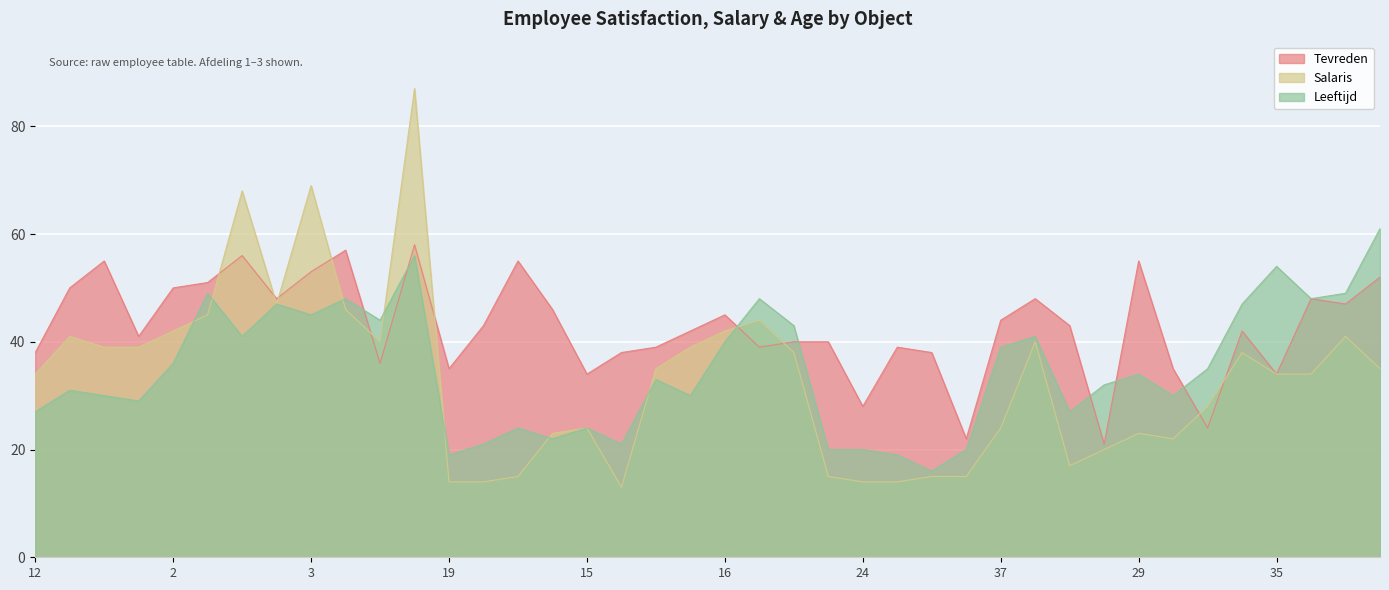

Reading right to left, transcribe all the data shown in this chart.

Tevreden: 36=52	34=47	33=48	35=34	32=42	30=24	27=35	29=55	28=21	26=43	31=48	37=44	25=22	40=38	39=39	24=28	38=40	20=40	17=39	16=45	13=42	18=39	21=38	15=34	14=46	22=55	23=43	19=35	8=58	4=36	6=57	3=53	1=48	5=56	9=51	2=50	11=41	10=55	7=50	12=38
Salaris: 36=35	34=41	33=34	35=34	32=38	30=28	27=22	29=23	28=20	26=17	31=40	37=24	25=15	40=15	39=14	24=14	38=15	20=38	17=44	16=42	13=39	18=35	21=13	15=24	14=23	22=15	23=14	19=14	8=87	4=40	6=46	3=69	1=47	5=68	9=45	2=42	11=39	10=39	7=41	12=34
Leeftijd: 36=61	34=49	33=48	35=54	32=47	30=35	27=30	29=34	28=32	26=27	31=41	37=39	25=20	40=16	39=19	24=20	38=20	20=43	17=48	16=40	13=30	18=33	21=21	15=24	14=22	22=24	23=21	19=19	8=56	4=44	6=48	3=45	1=47	5=41	9=49	2=36	11=29	10=30	7=31	12=27